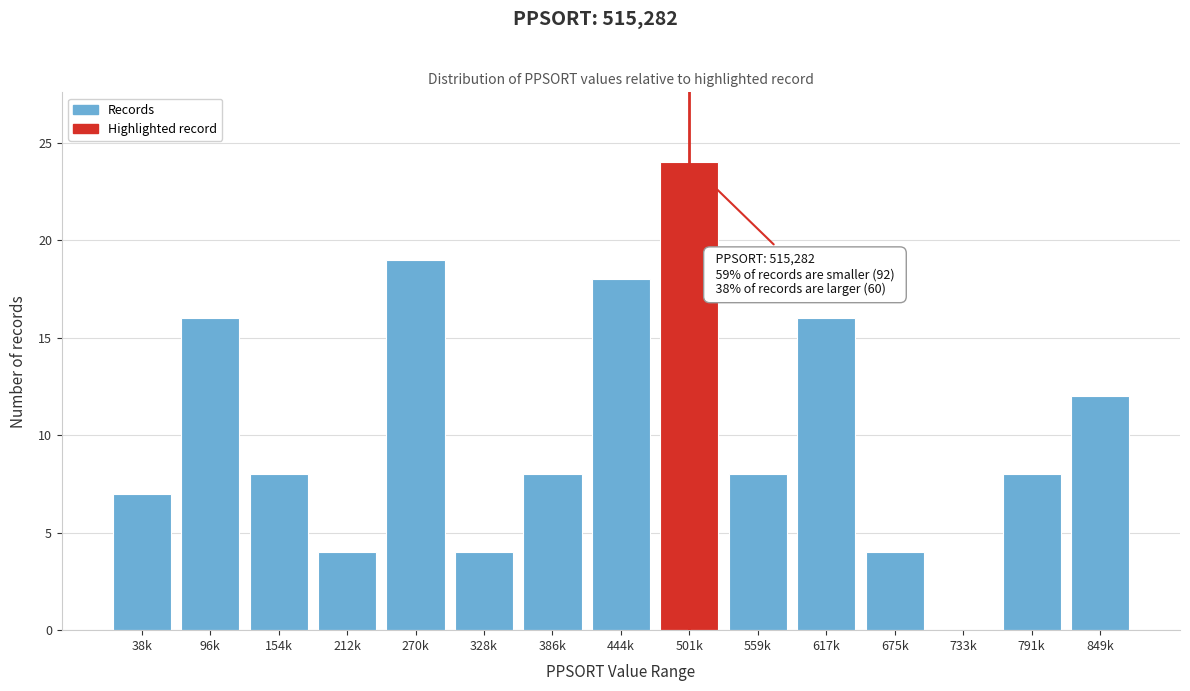

Reading right to left, list all the values displayed in this chart.

849k=12	791k=8	733k=0	675k=4	617k=16	559k=8	501k=24	444k=18	386k=8	328k=4	270k=19	212k=4	154k=8	96k=16	38k=7